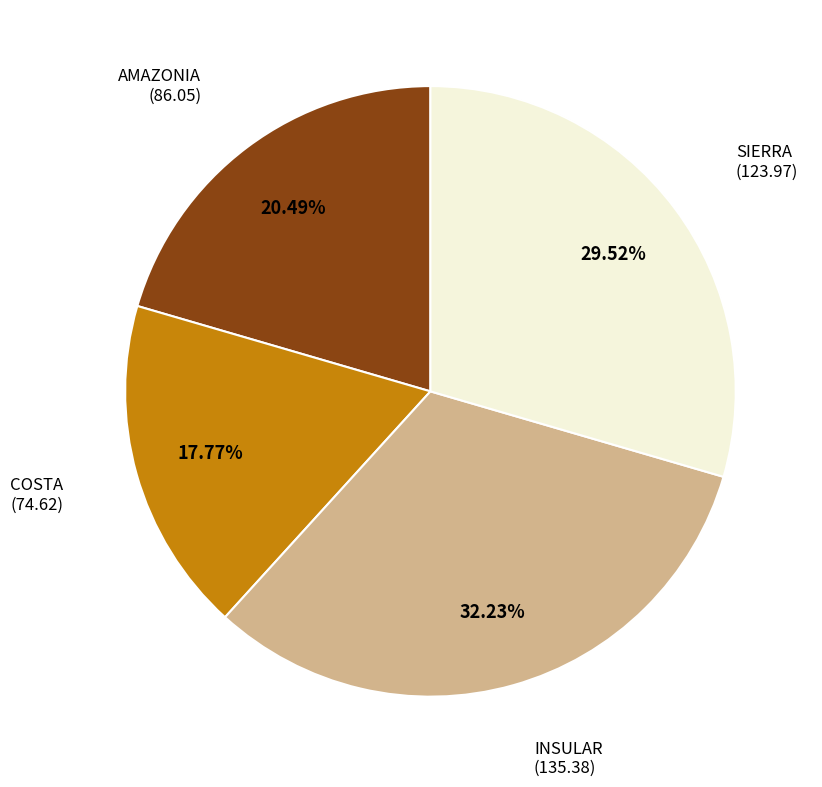

Is there a majority slice in this chart?

No